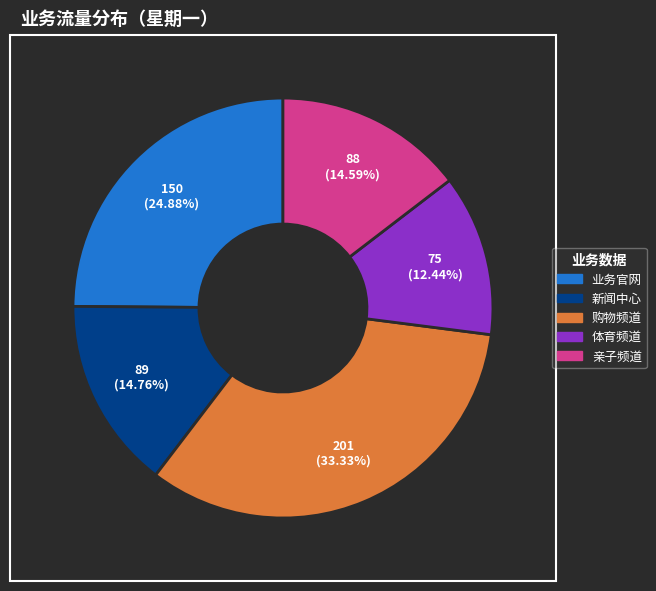

How many segments does this pie chart have?

5